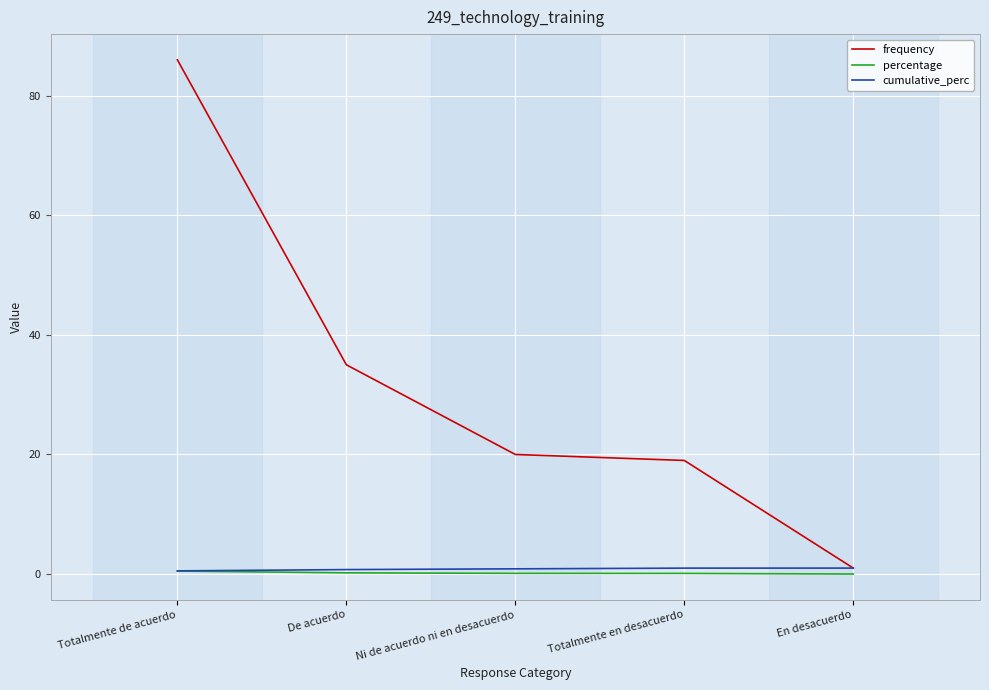

True or false: frequency and percentage cross at least once.

False